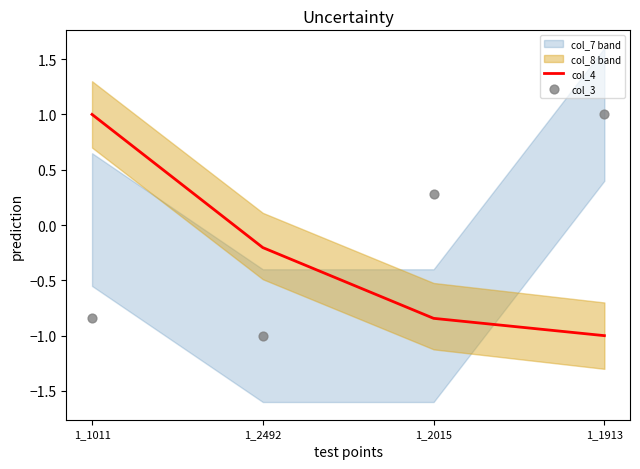

Which series has the largest Y range (max minus min)?

col_4